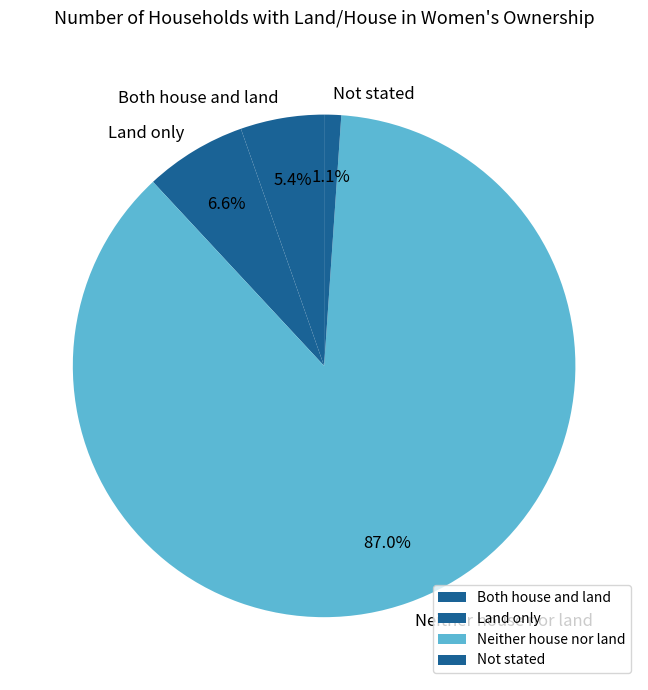

How many segments does this pie chart have?

4